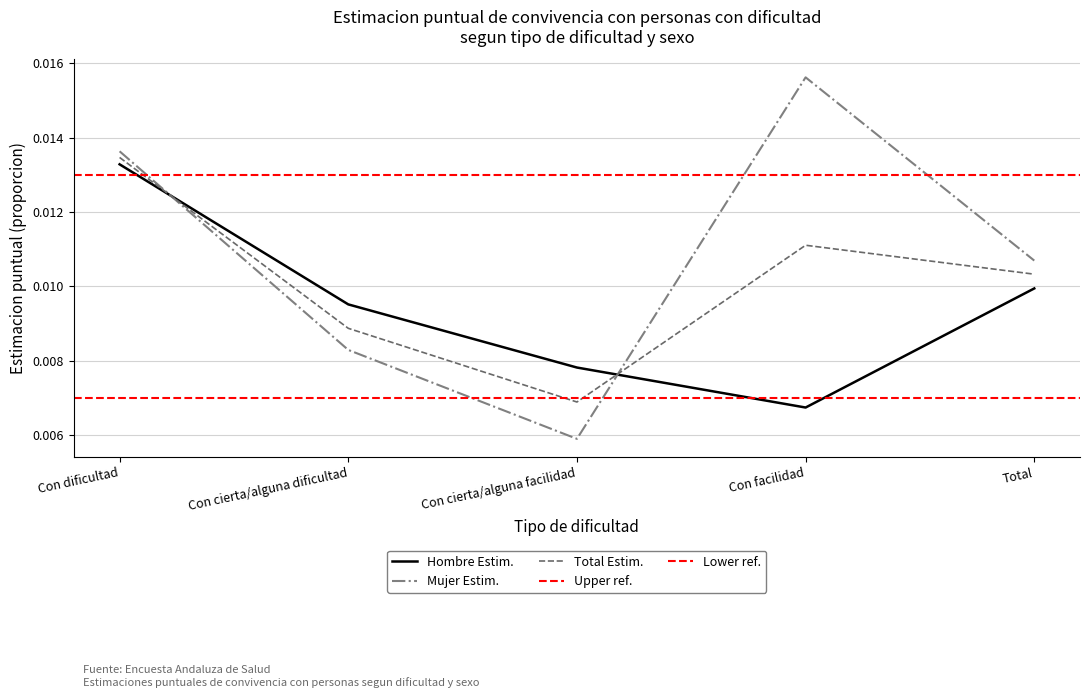

Between which two adjacent categories do Mujer Estimacion Si and Total Estimacion Si first intersect?

Con dificultad and Con cierta/alguna dificultad